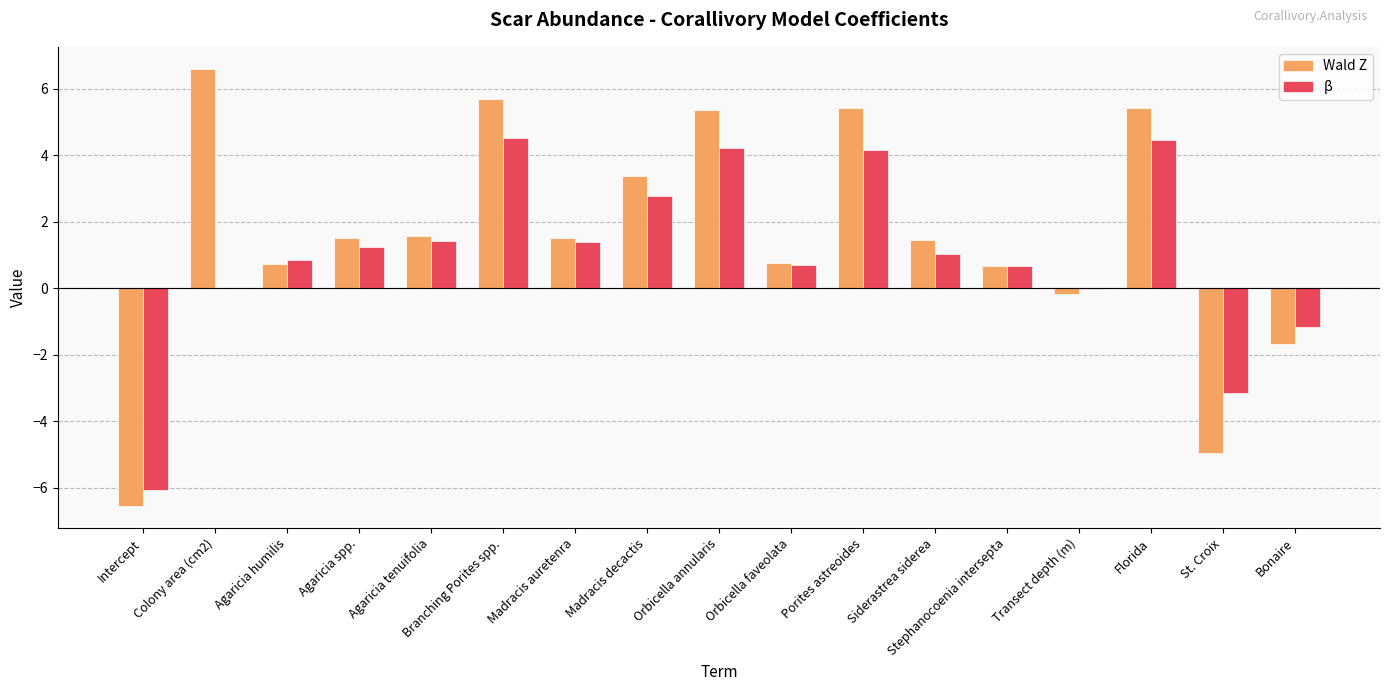

Are the bars grouped side by side (vs. stacked)?

Yes